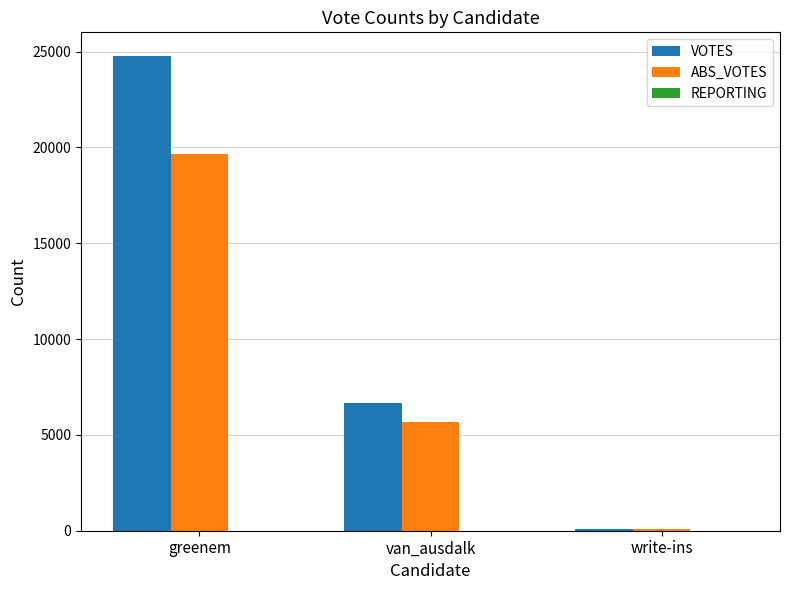

At which category is the sum across all series the highest?

greenem